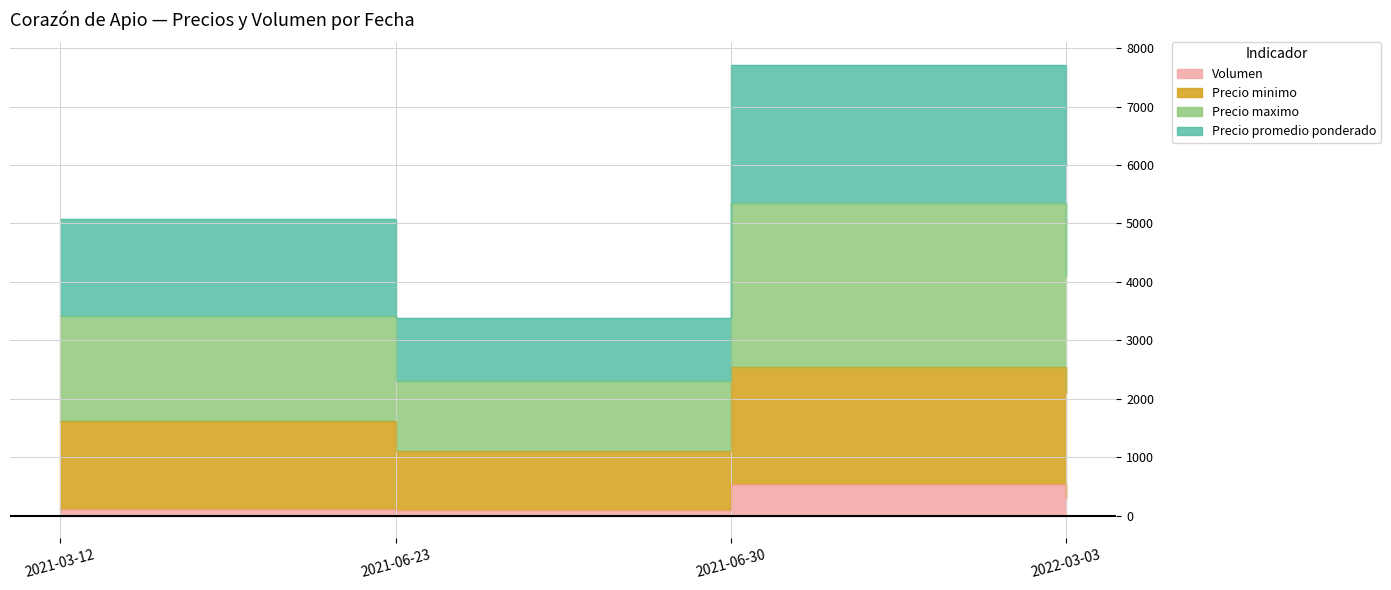

How many distinct data groups are displayed?

4